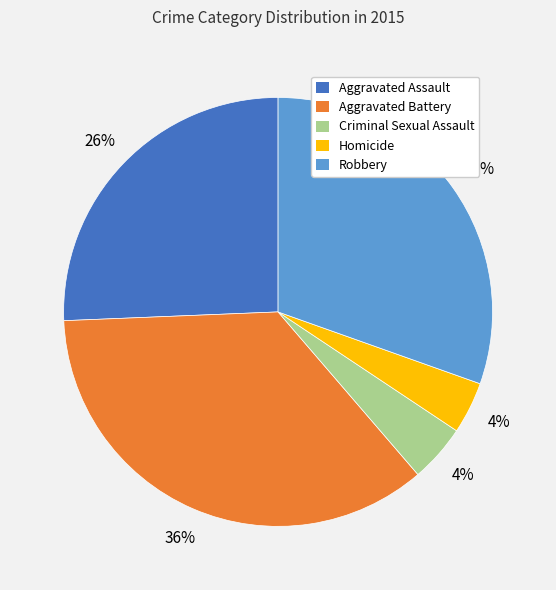

To the nearest percent, what is the average slice percentage?

20%